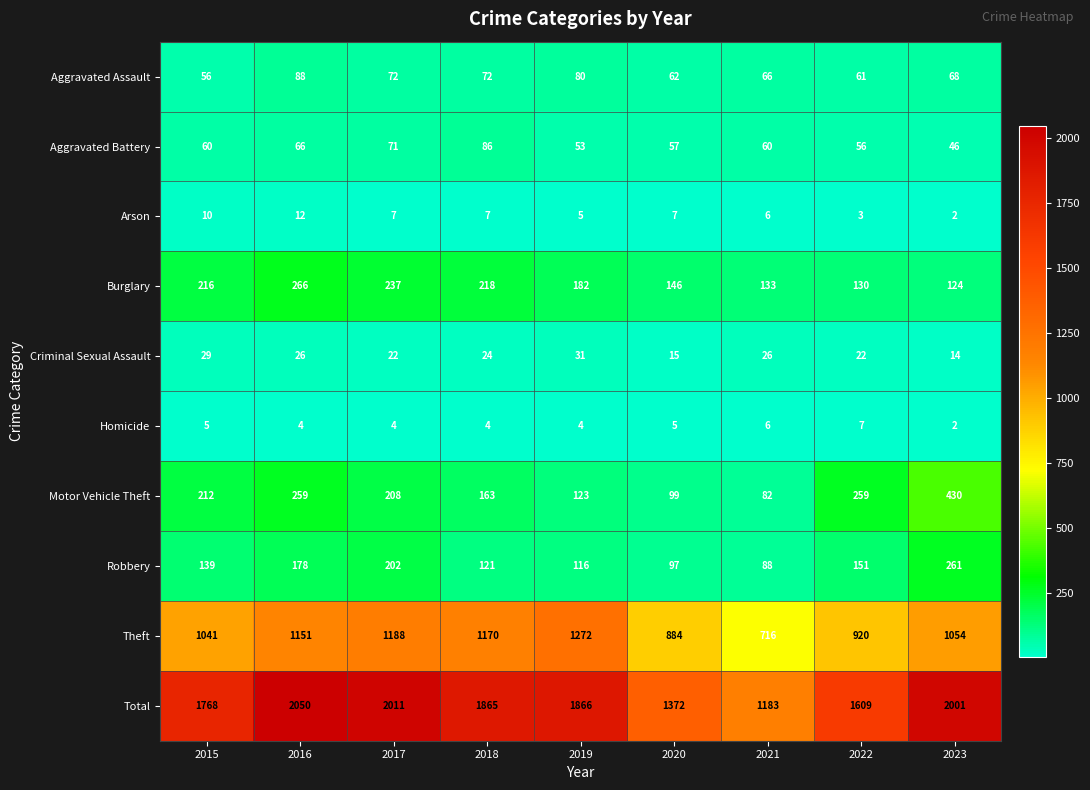

Read the Theft value at 2015.

1041